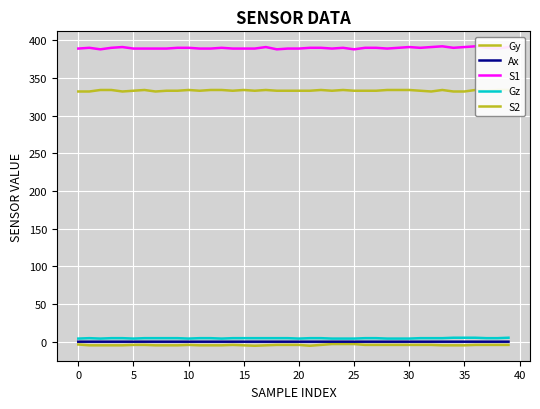

Rank the series at 16 from highest to lowest value.

S1, S2, Gz, Ax, Gy